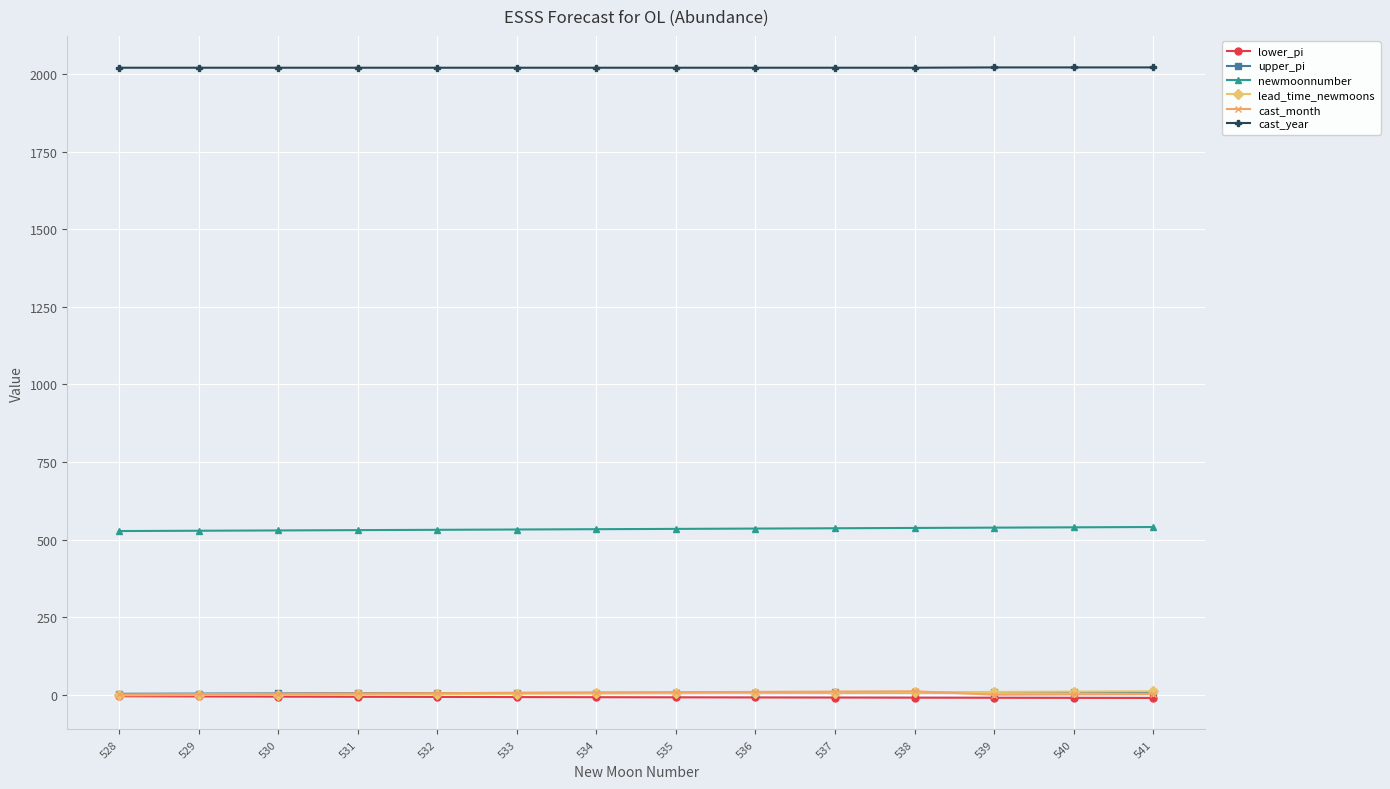

What is the difference between the cast_month values at 534 and 541?

5.0